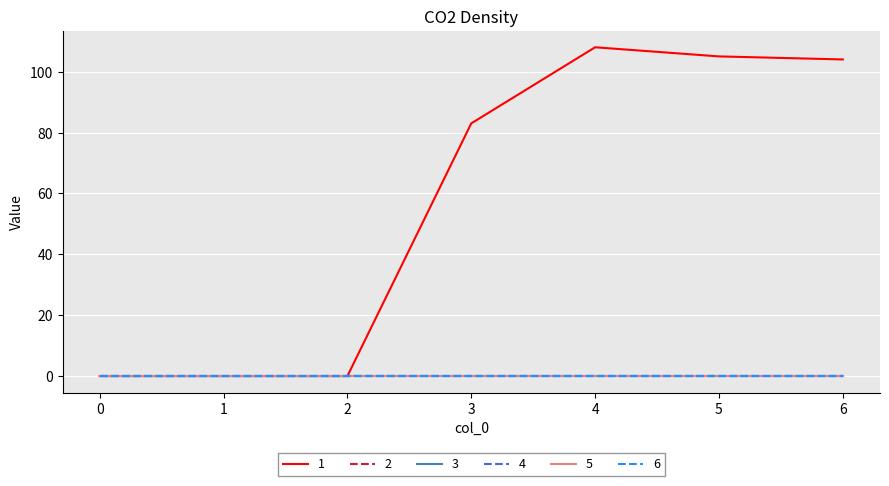

Rank the categories by 2 value from highest to lowest.

0, 1, 2, 3, 4, 5, 6